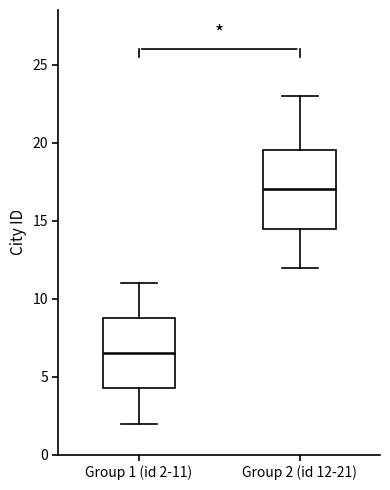

Comparing the boxes themselves (not the whiskers), which one is the tallest?

Group 2 (id 12-21)